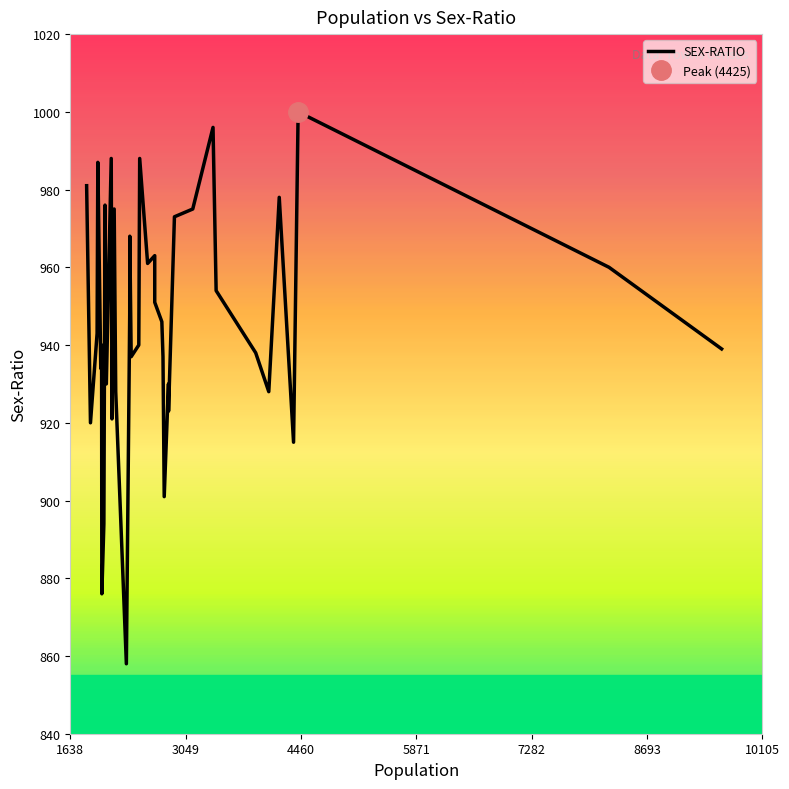

How many series are shown in this chart?

1